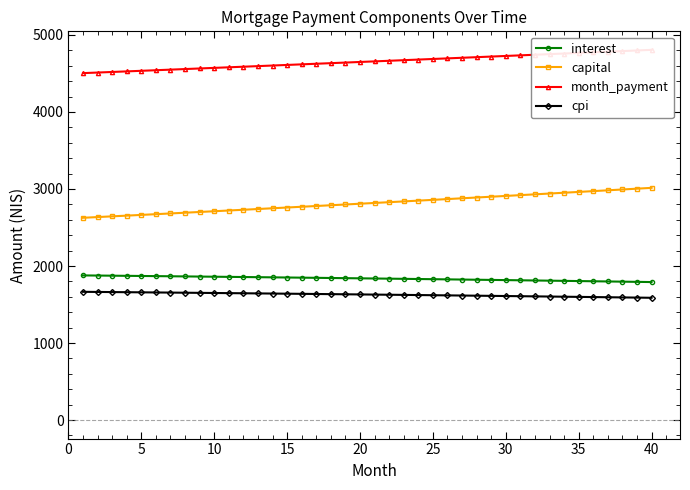

True or false: interest and capital intersect in this chart.

False